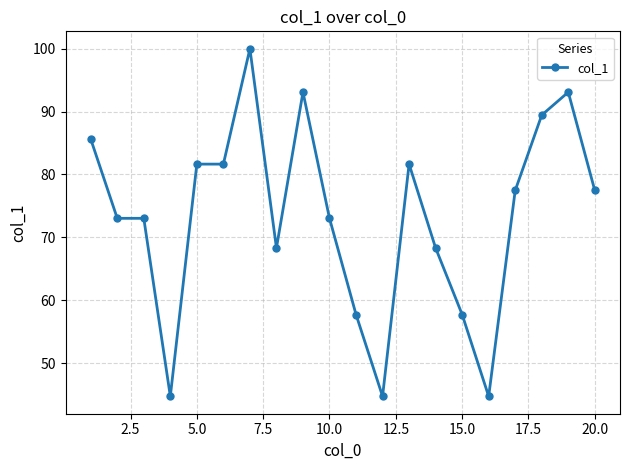

What is the maximum value shown in the chart?

100.0